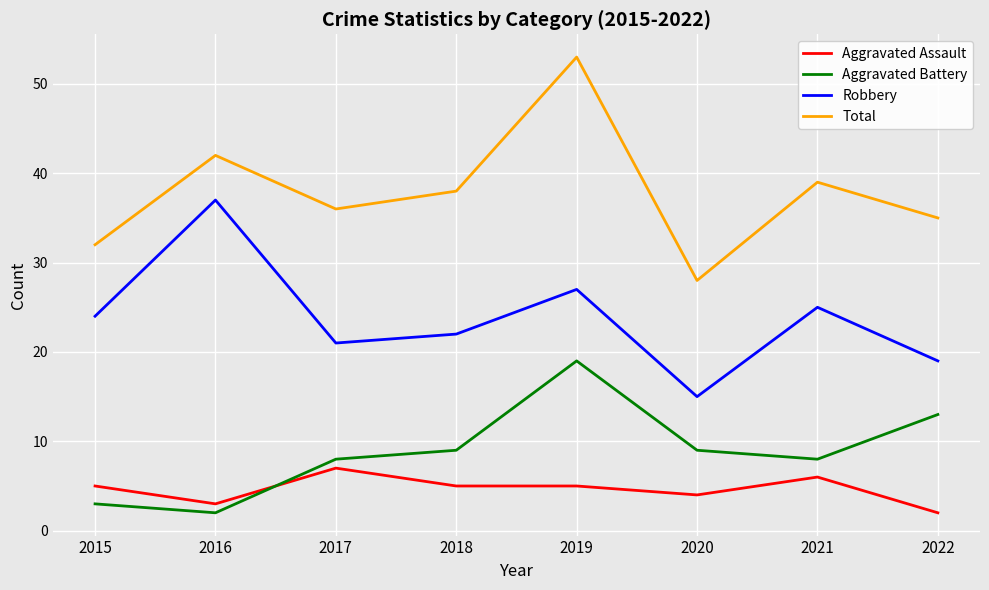

Rank the series by their maximum value, from highest to lowest.

Total, Robbery, Aggravated Battery, Aggravated Assault